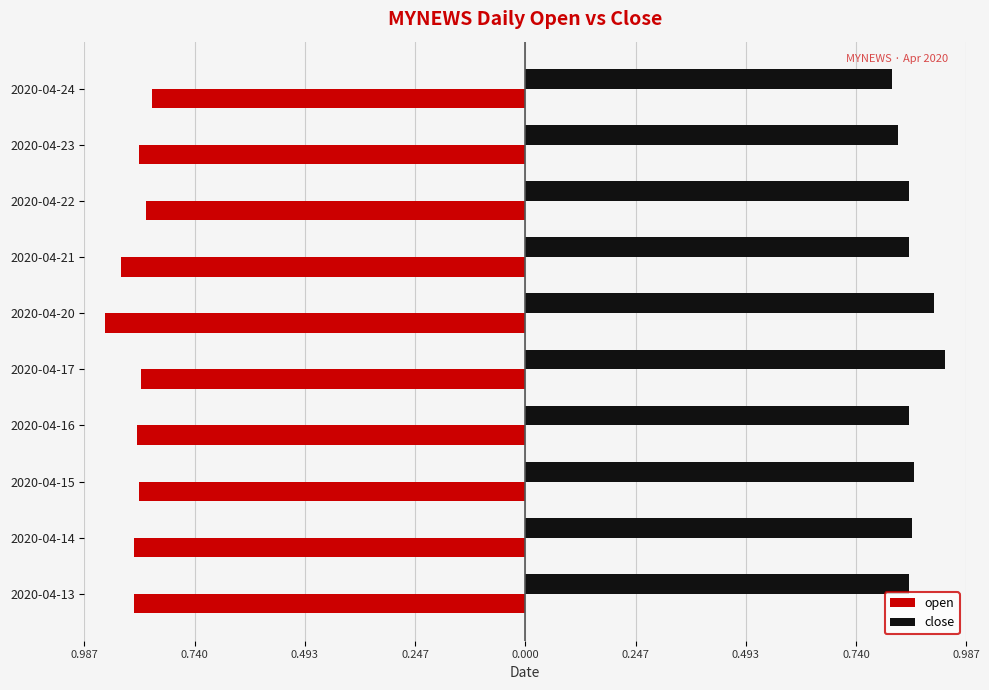

What is the difference between the maximum and second lowest values in the close series?

0.1